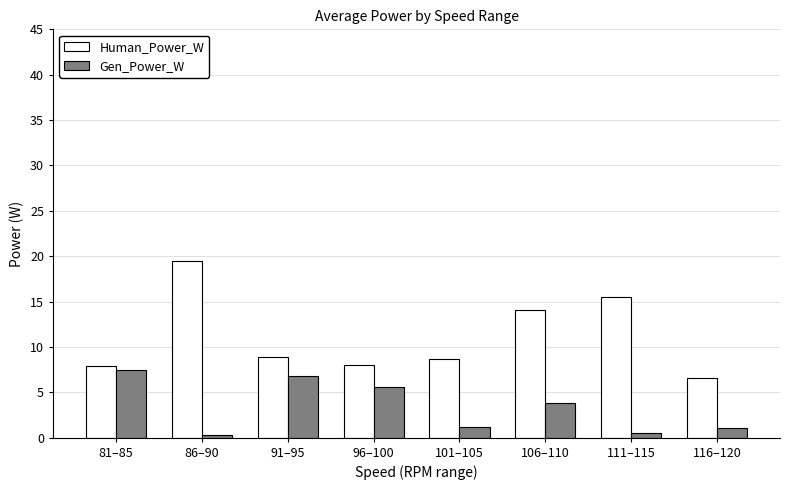

At how many categories does at least one series exceed 11?

3